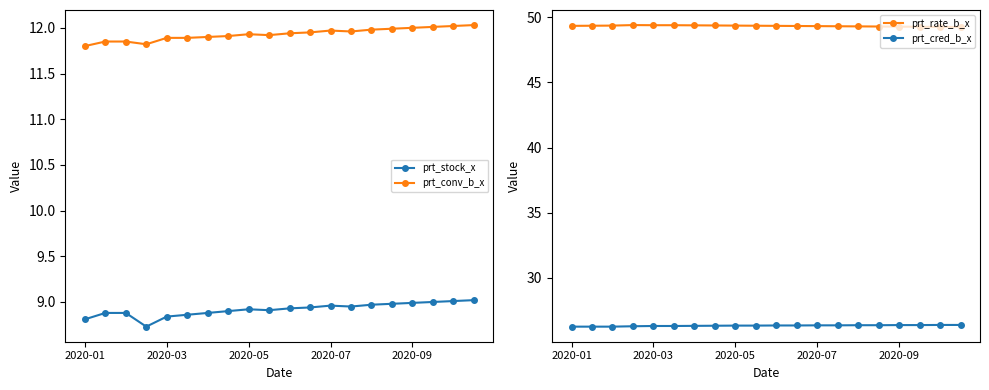

What is the difference between the highest and lowest values at 6?

40.5